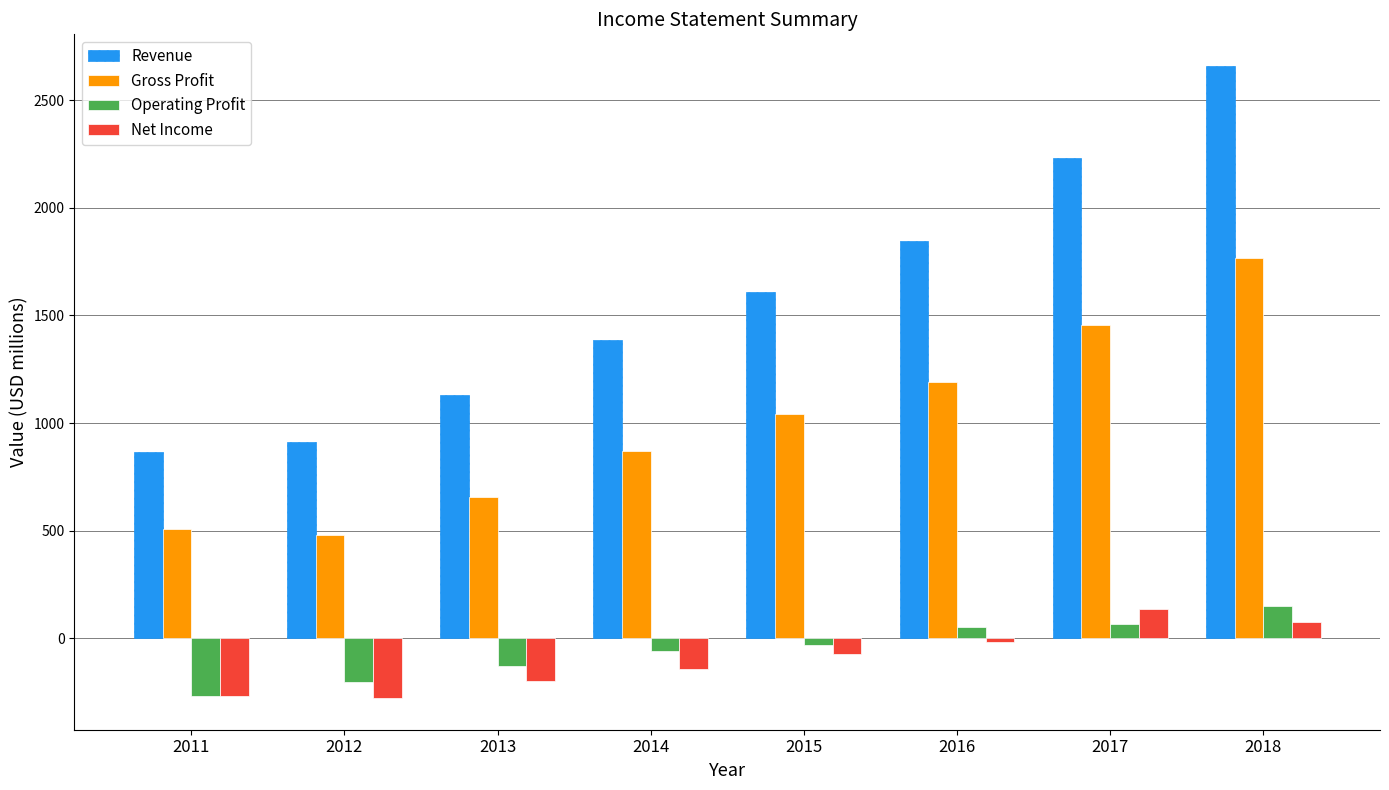

Which series has the largest total across all categories?

Revenue